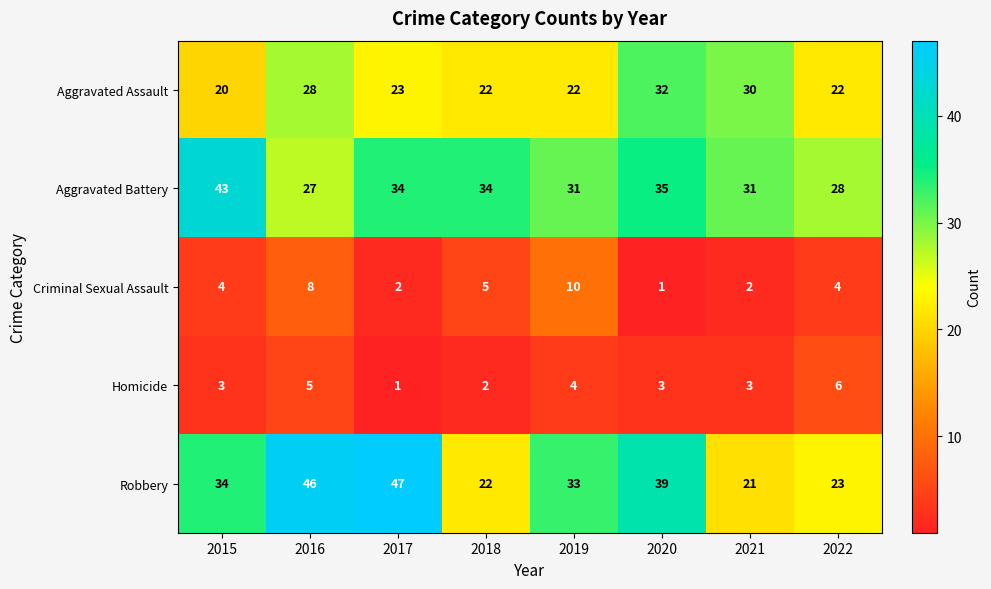

What is the difference between the maximum and minimum values in the Aggravated Battery series?

16